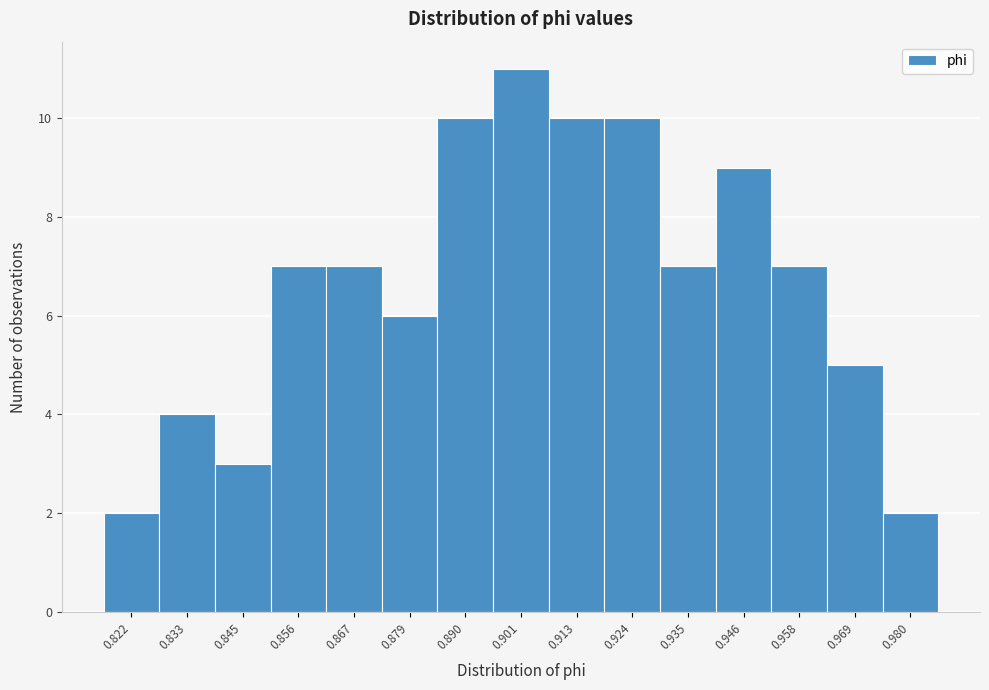

Reading left to right, what are all the values shown in this chart?

0.822=2	0.833=4	0.845=3	0.856=7	0.867=7	0.879=6	0.890=10	0.901=11	0.913=10	0.924=10	0.935=7	0.946=9	0.958=7	0.969=5	0.980=2